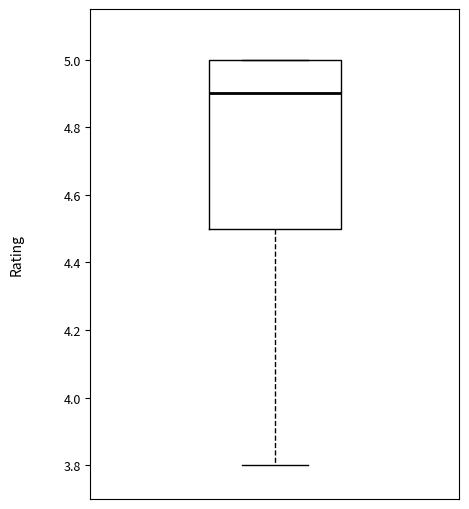

Where is the upper edge of the box on the y-axis? The values are not printed on the chart, so give them approximately, as read against the axis.

5.0